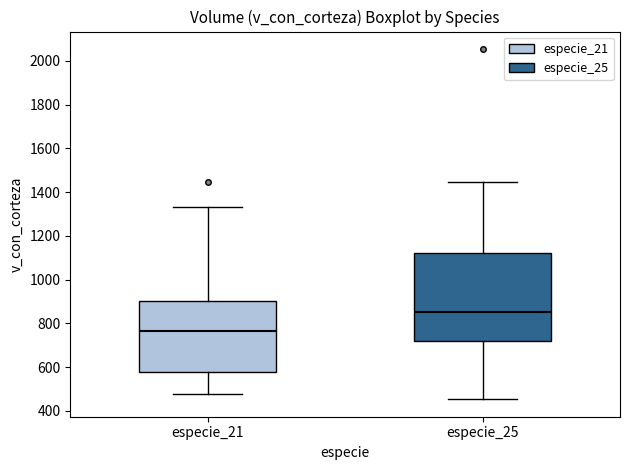

Reading left to right, read every box against the y-axis: the position of its median line, the range the box covers, and the ends of its whiskers. The values are not printed on the chart, so give them approximately, as read against the axis.

especie_21: median 760, box 580 to 900, whiskers 480 to 1340
especie_25: median 860, box 720 to 1120, whiskers 460 to 1440